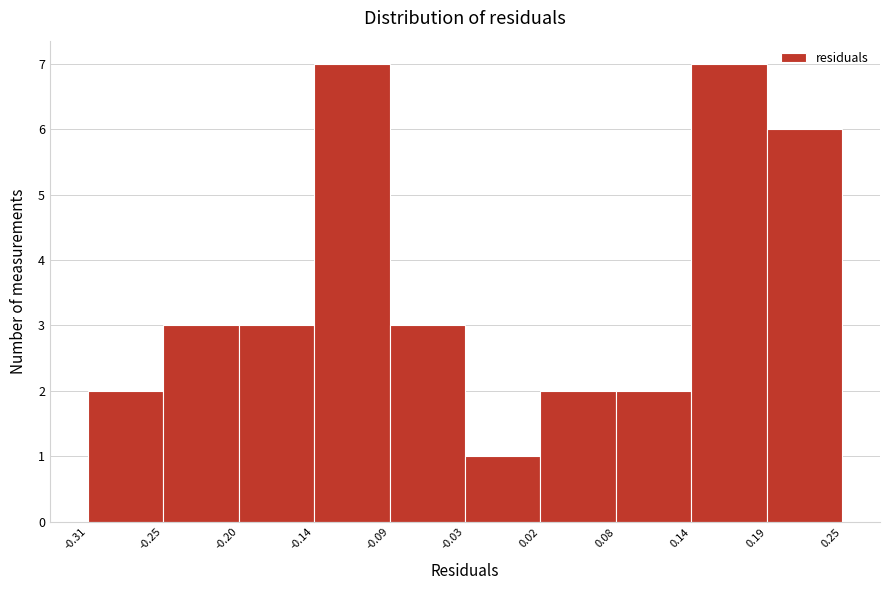

Reading left to right, list every bar in this chart as the range it spans on the x-axis followed by its height. The values are not printed on the chart, so give them approximately, as read against the axis.

-0.31 to -0.25: 2
-0.25 to -0.20: 3
-0.20 to -0.14: 3
-0.14 to -0.09: 7
-0.09 to -0.03: 3
-0.03 to 0.02: 1
0.02 to 0.08: 2
0.08 to 0.14: 2
0.14 to 0.19: 7
0.19 to 0.25: 6